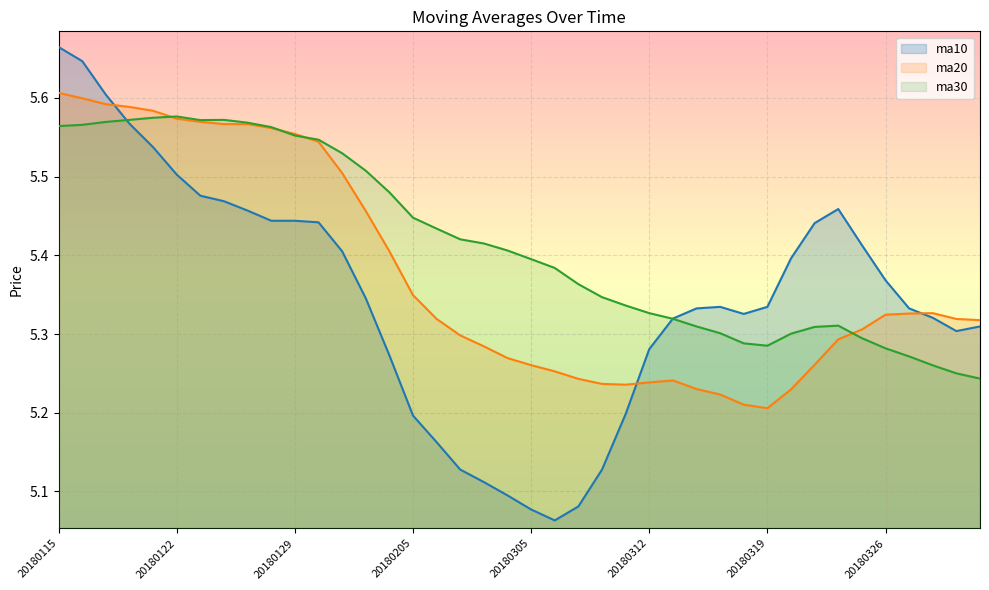

What are all the series names shown in the legend?

ma10, ma20, ma30